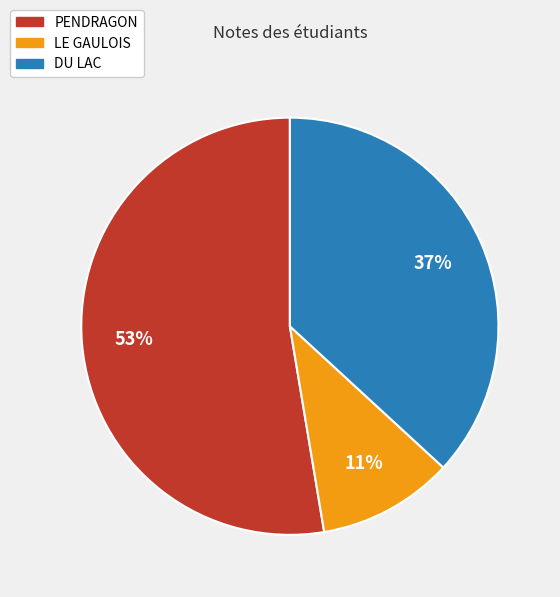

Do PENDRAGON and DU LAC together represent more than half of the pie?

Yes